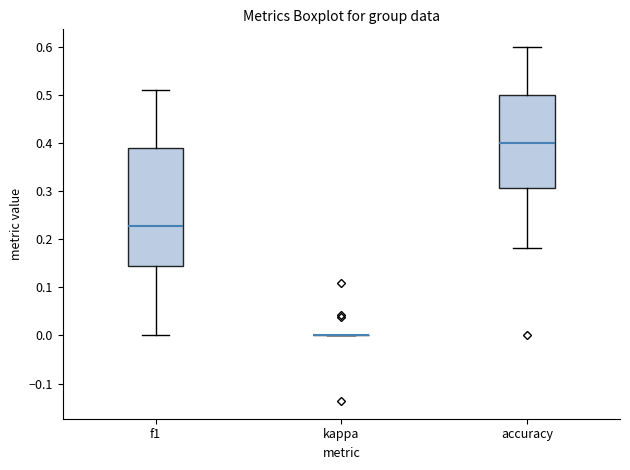

Reading left to right, transcribe this box plot: for each box, give where its median line is, the range the box spans, and where its two whiskers end, as read against the y-axis. The values are not printed on the chart, so give them approximately, as read against the axis.

f1: median 0.23, box 0.14 to 0.39, whiskers 0.00 to 0.51
kappa: box collapsed to a line at 0.00, whiskers 0.00 to 0.00
accuracy: median 0.40, box 0.31 to 0.50, whiskers 0.18 to 0.60